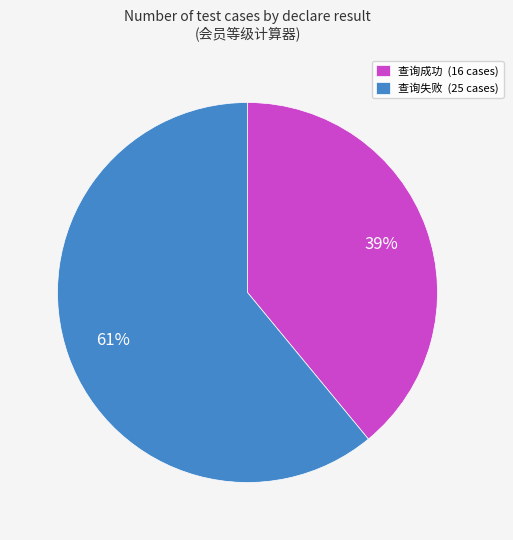

How many segments does this pie chart have?

2